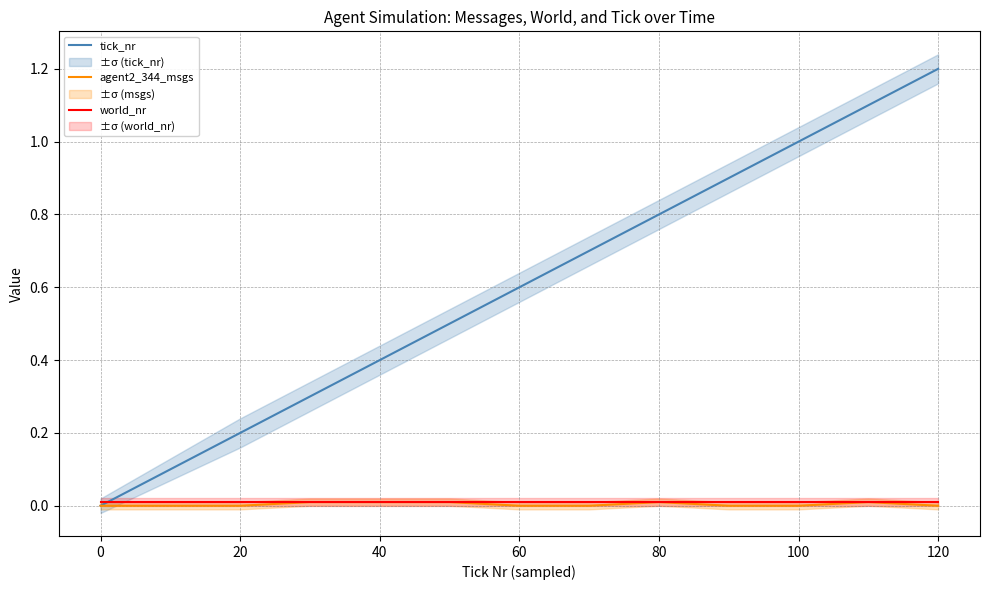

Does the chart have visible grid lines?

Yes